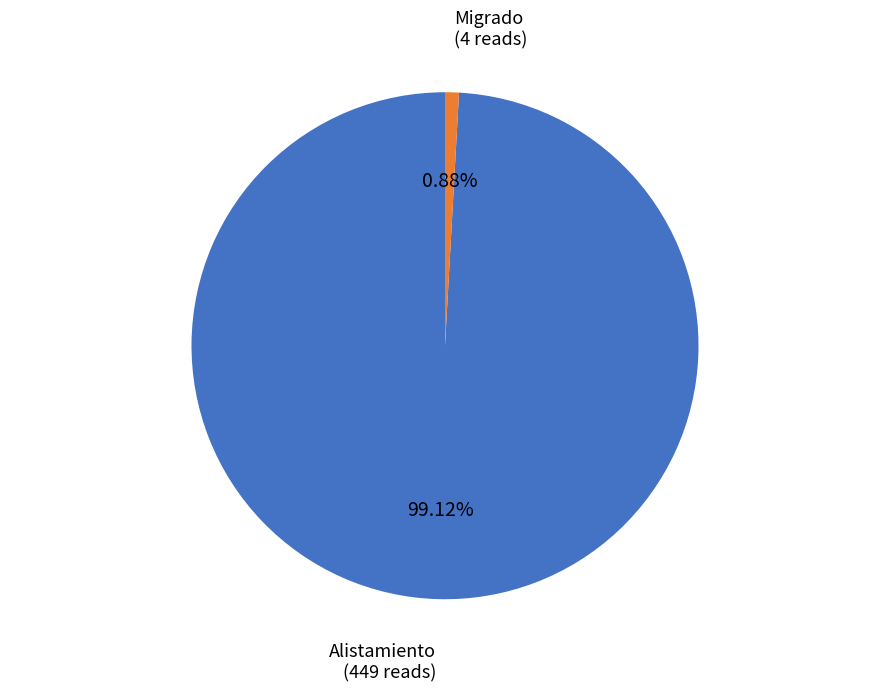

What is the smallest slice in the pie chart?

Migrado